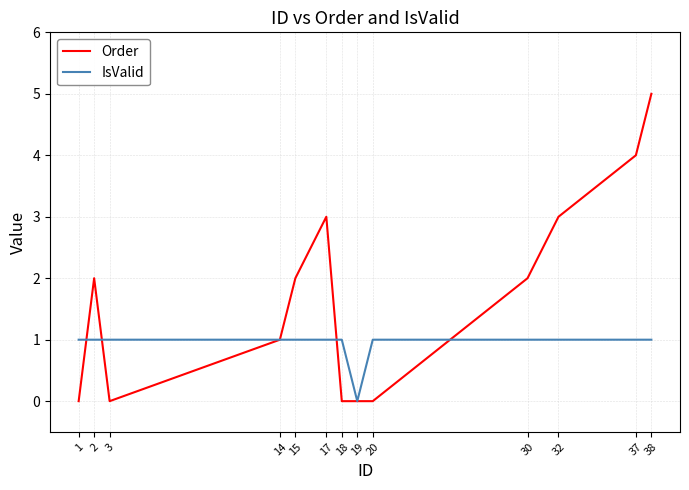

Does the chart display data point markers on the line(s)?

No